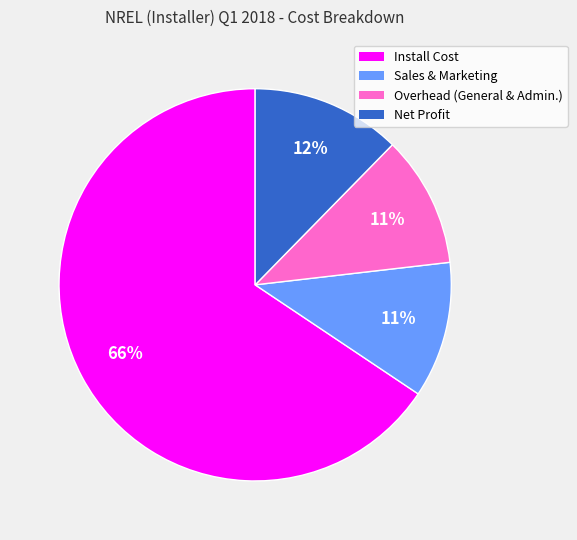

To the nearest percent, what portion does Net Profit represent?

12%